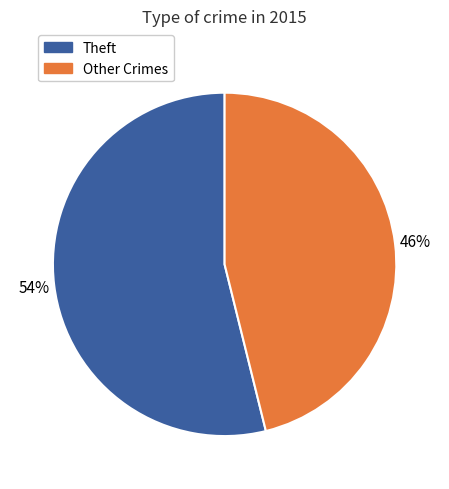

Which category accounts for the majority?

Theft